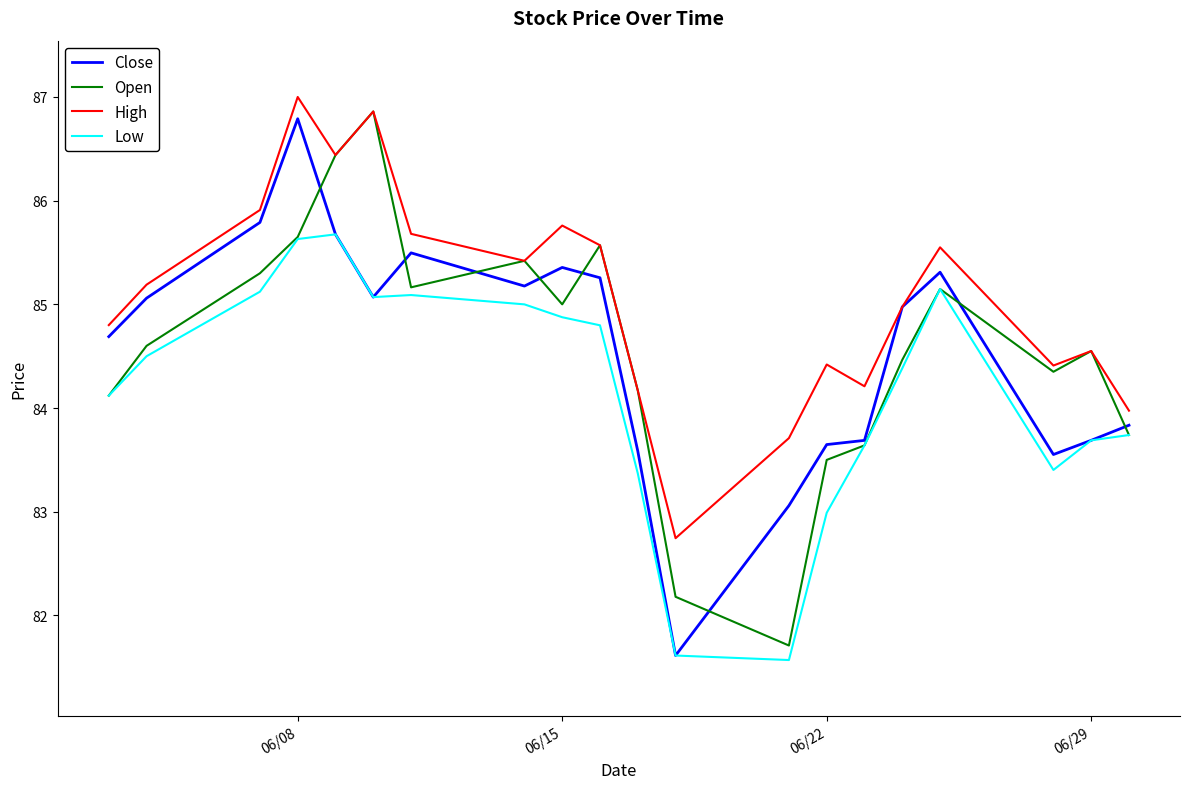

Which series has the largest total across all categories?

High